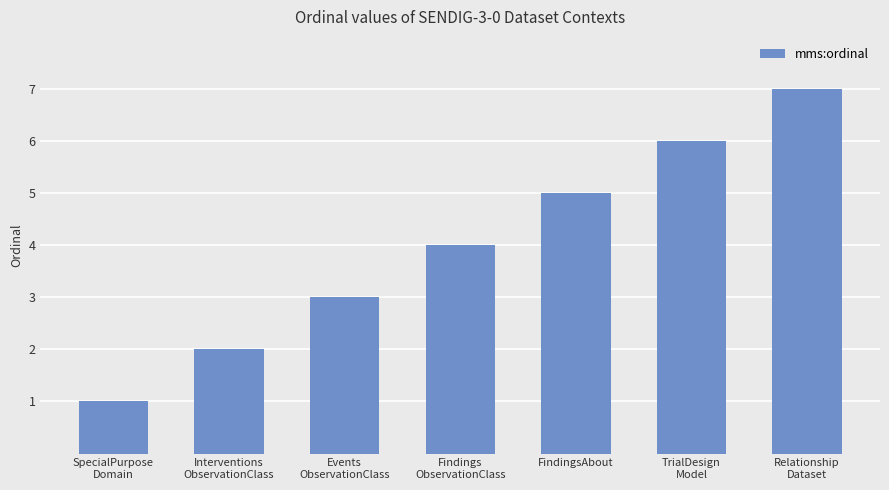

Count the number of data series in this chart.

1